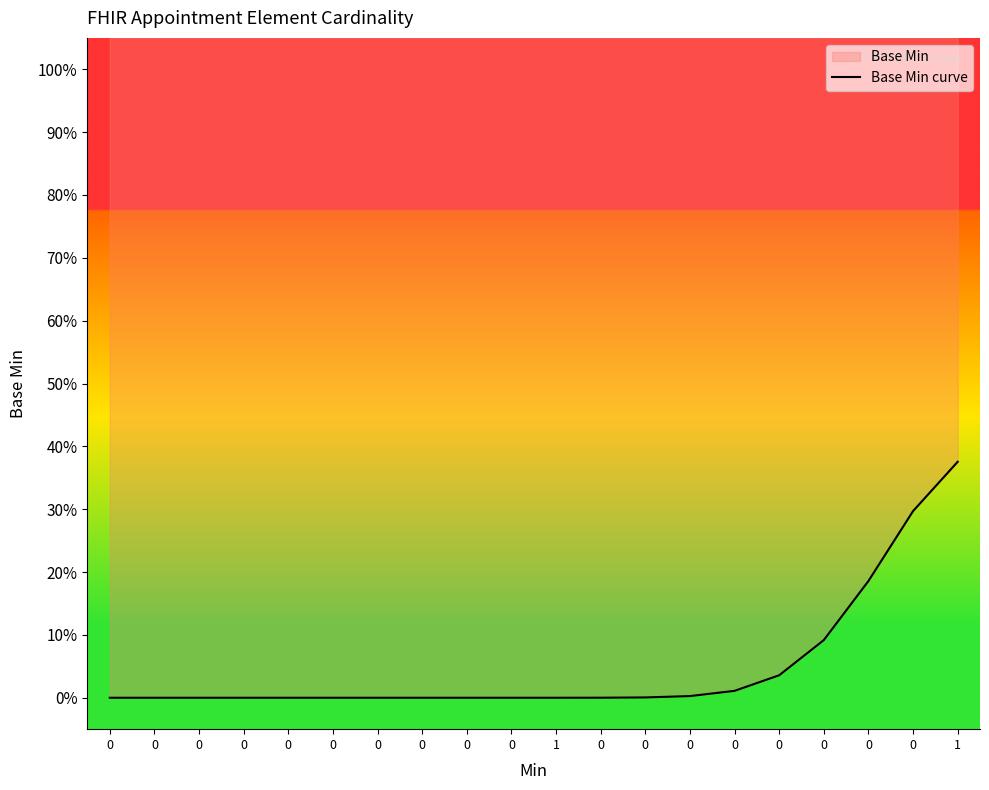

The chart shows a value of -0.1 at 0. True or false?

False